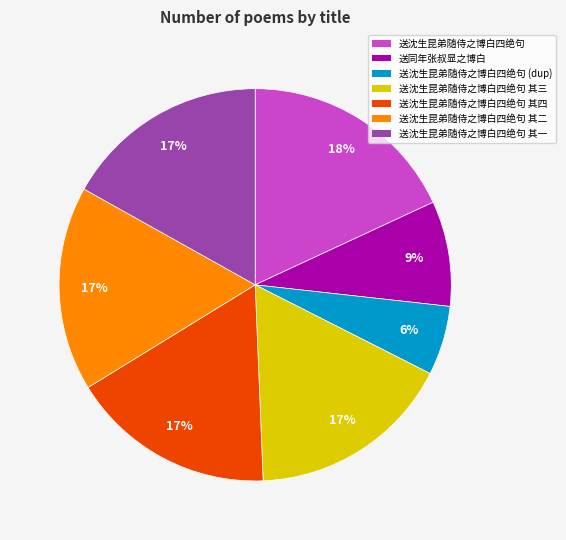

To the nearest percent, what is the difference between the largest and smallest slice percentages?

12%